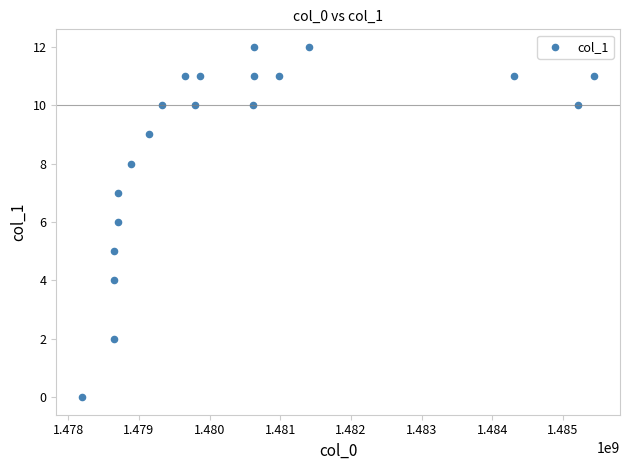

What is the range of Y values (max minus min)?

12